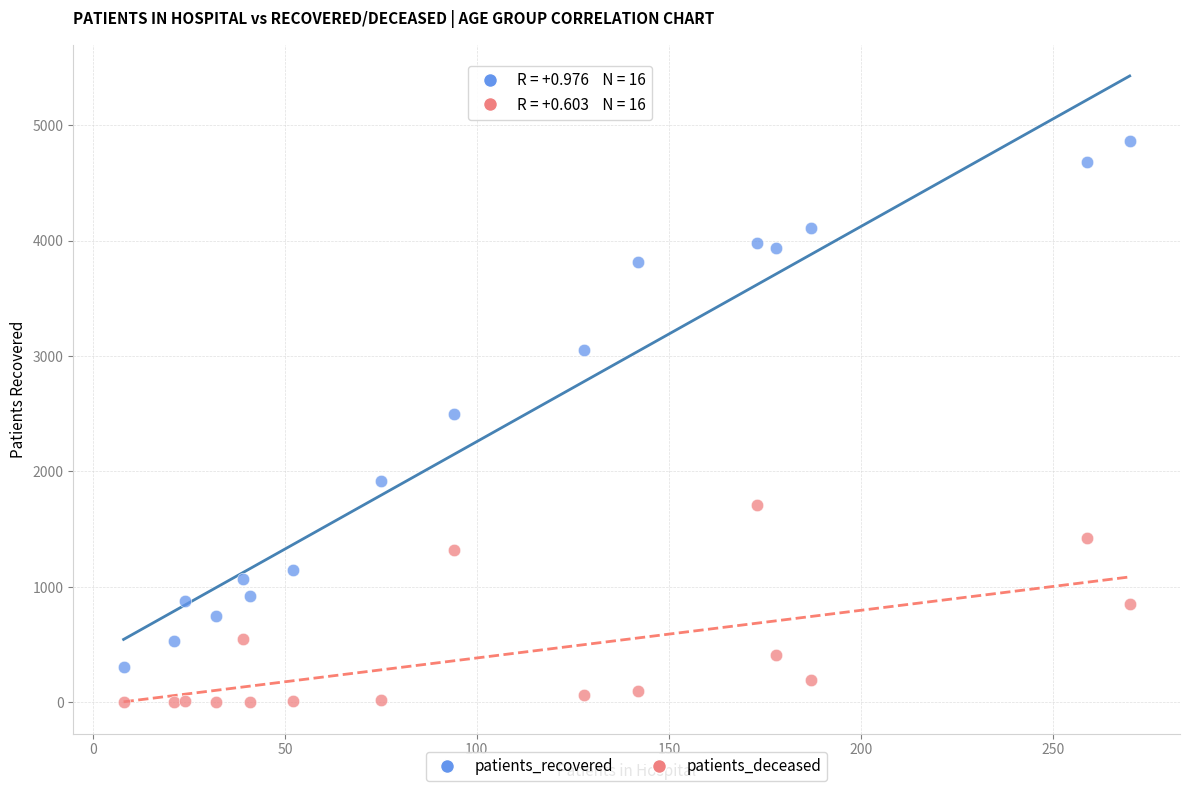

Which series reaches the maximum Y coordinate?

patients_recovered